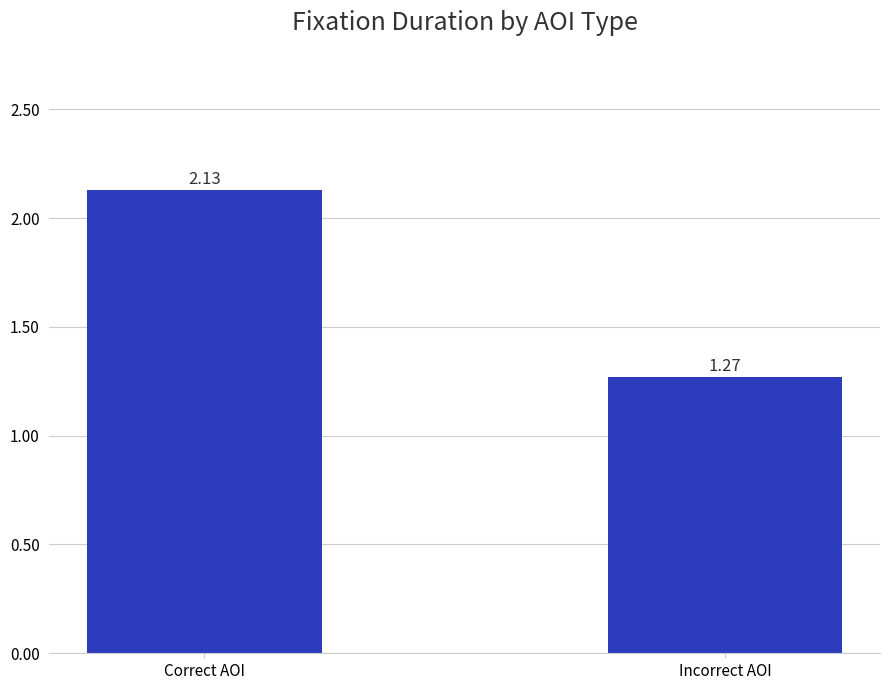

Is it true that the value at Correct AOI is 3.7?

False